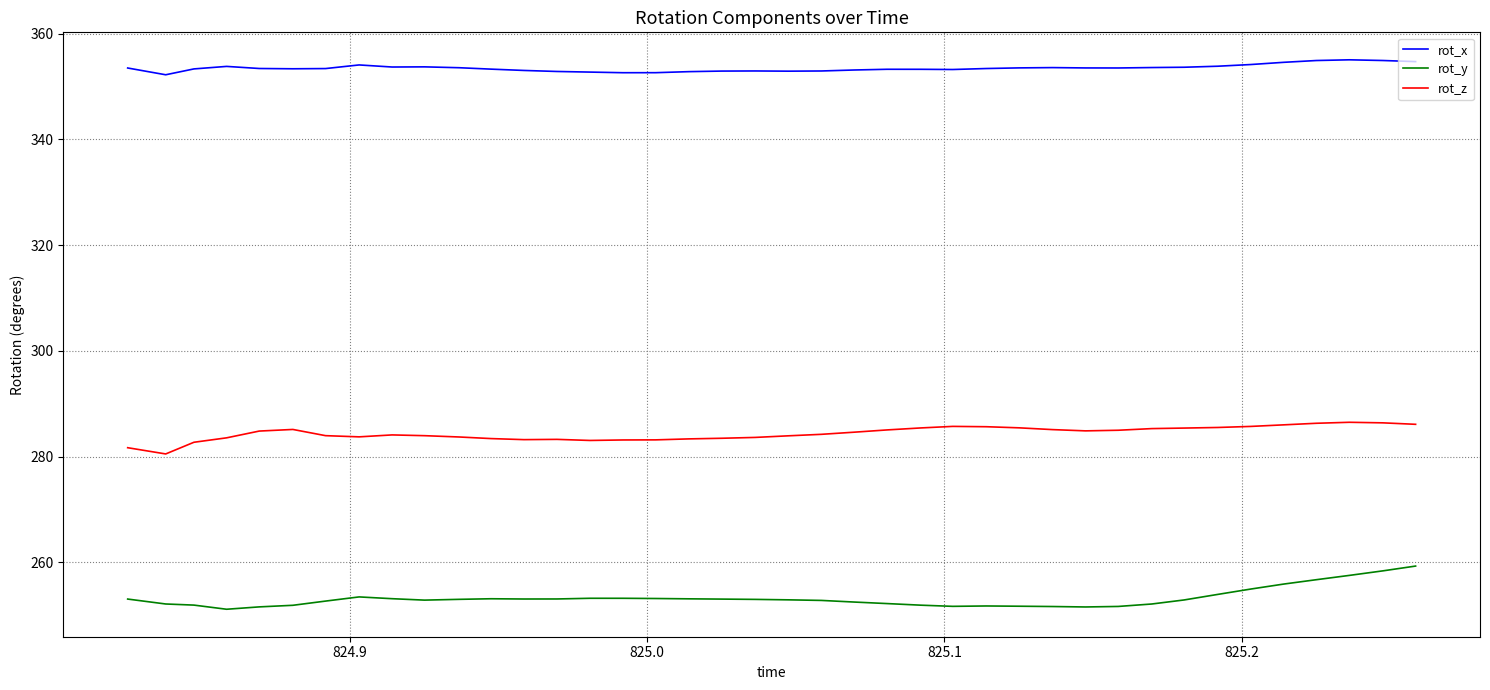

Rank the series by their maximum value, from highest to lowest.

rot_x, rot_z, rot_y